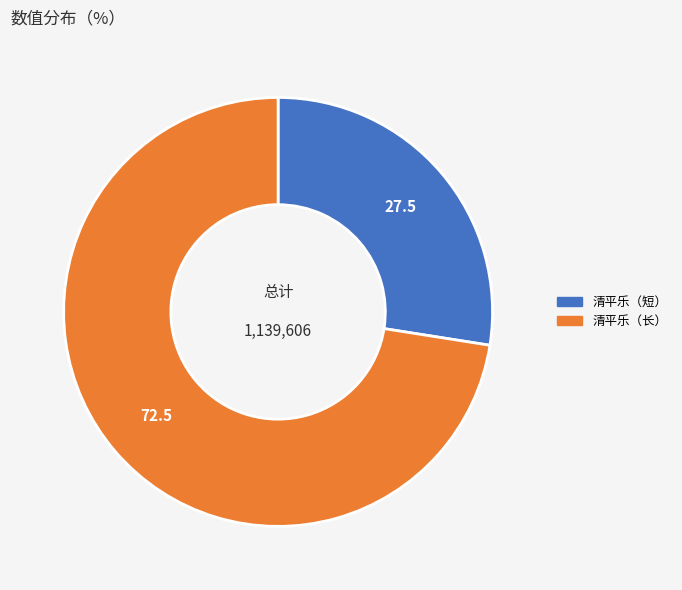

Is there a majority slice in this chart?

Yes